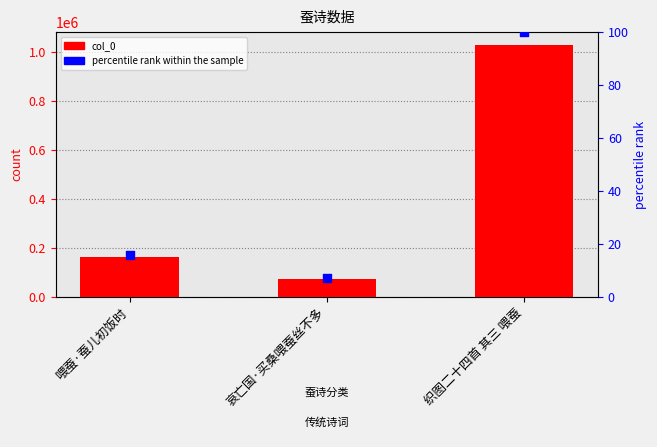

Which series contains the highest Y value?

col_0